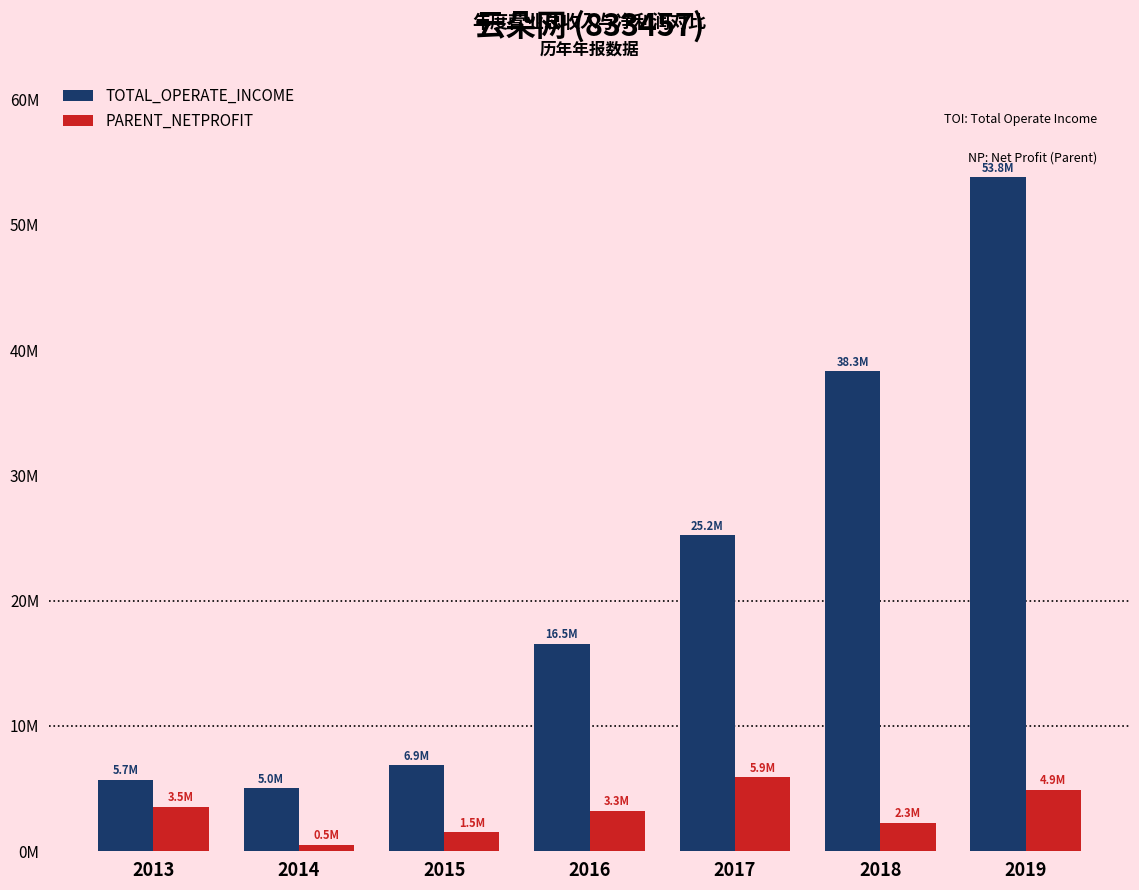

List the series in order of their peak value, highest first.

TOTAL_OPERATE_INCOME, PARENT_NETPROFIT